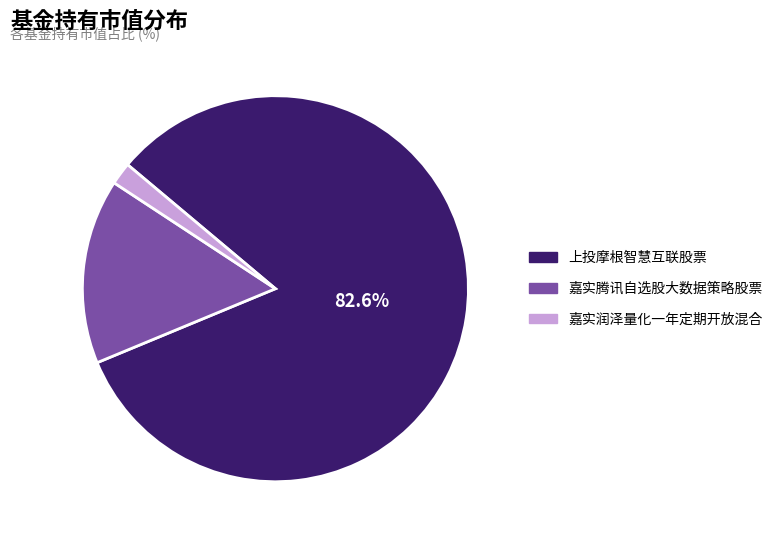

Which slice is the smallest?

嘉实润泽量化一年定期开放混合